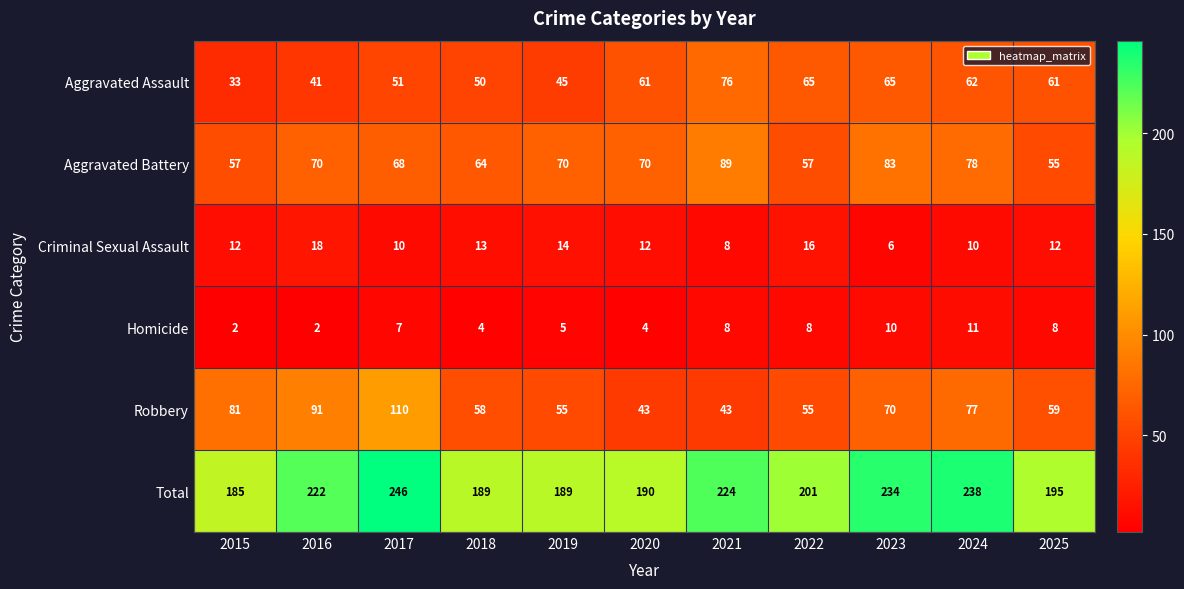

What is the difference between the highest and lowest values at 2017?

239